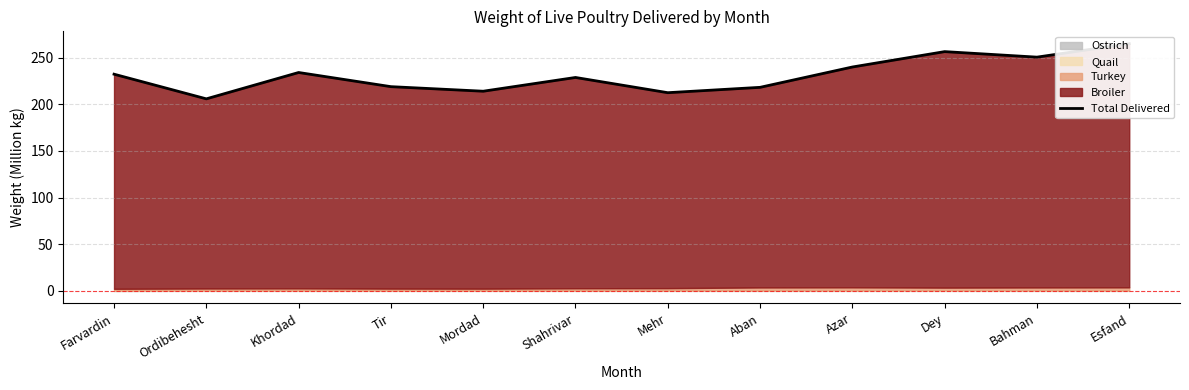

Read the value at Khordad.

234.1